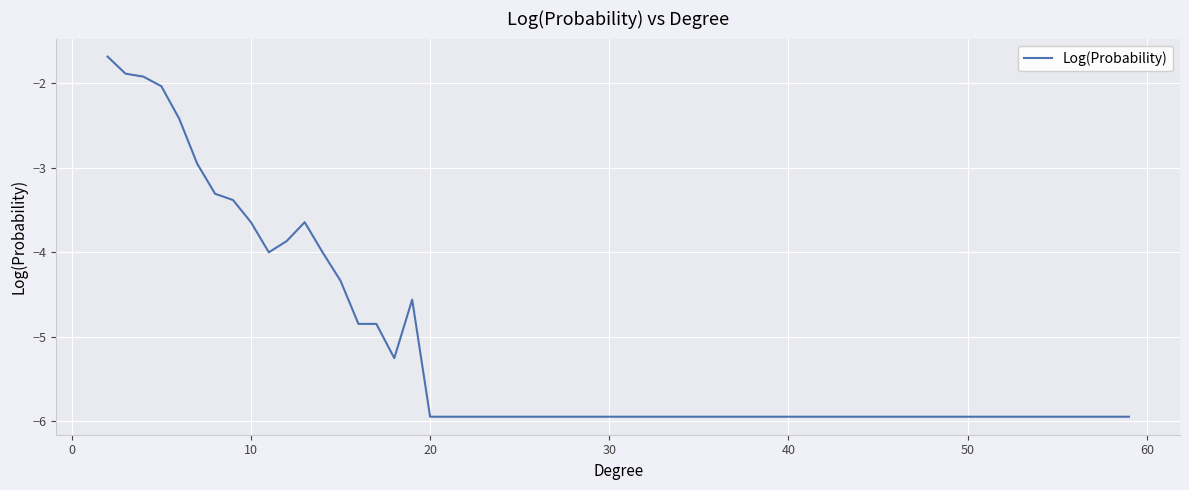

What is the maximum value shown in the chart?

-1.7